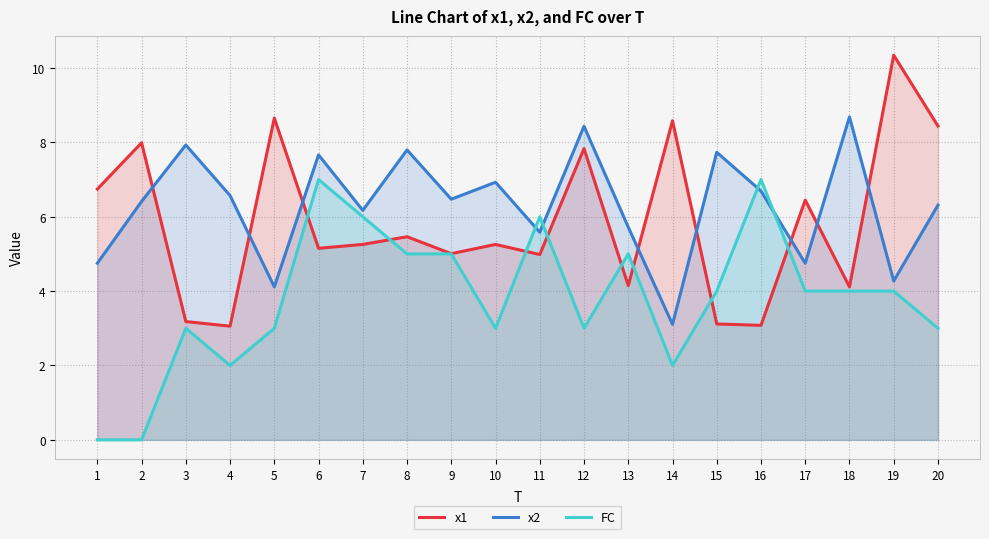

Between 11 and 14, which series saw the biggest shift?

FC